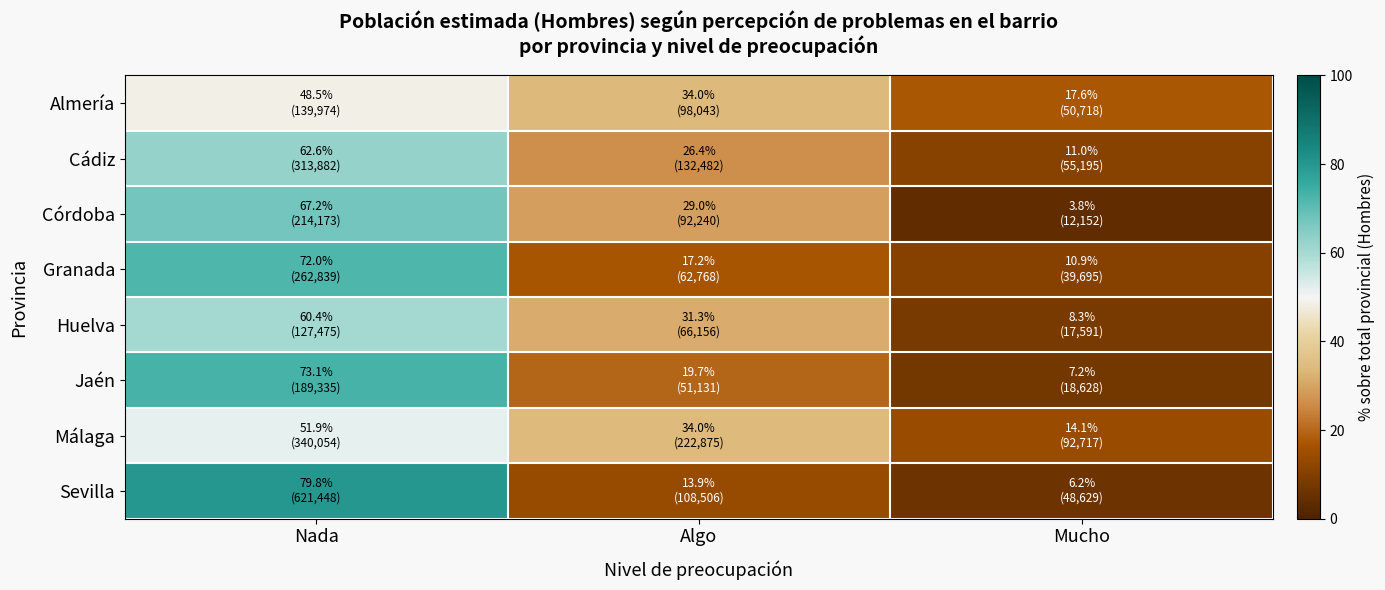

At which category is the sum across all series the highest?

Nada